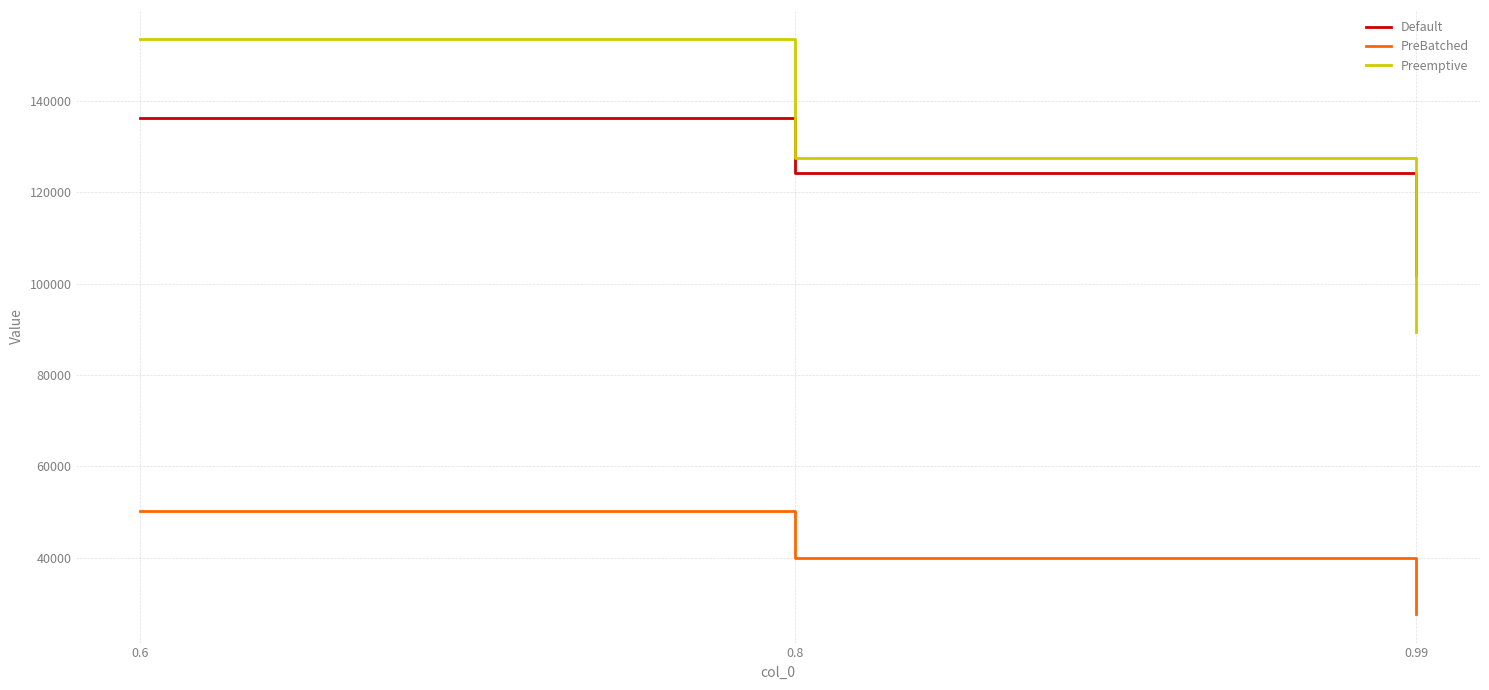

Between 0.6 and 0.8, which series saw the biggest shift?

Preemptive